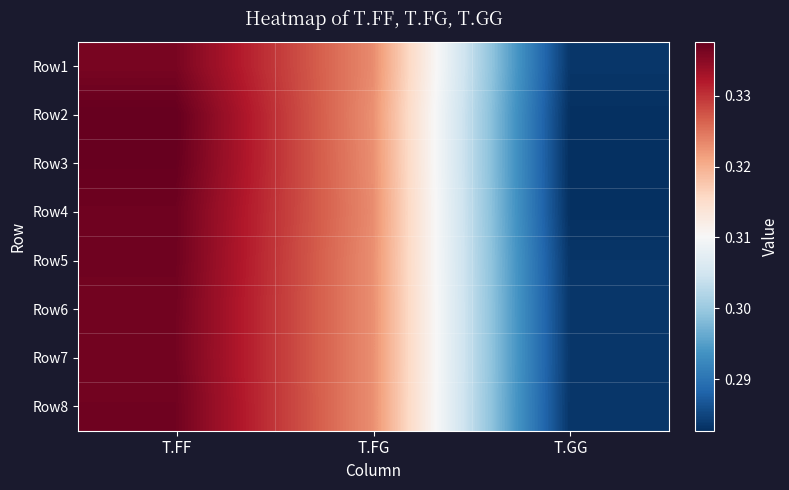

Rank the series at T.FG from highest to lowest value.

Row1, Row4, Row6, Row7, Row3, Row8, Row5, Row2